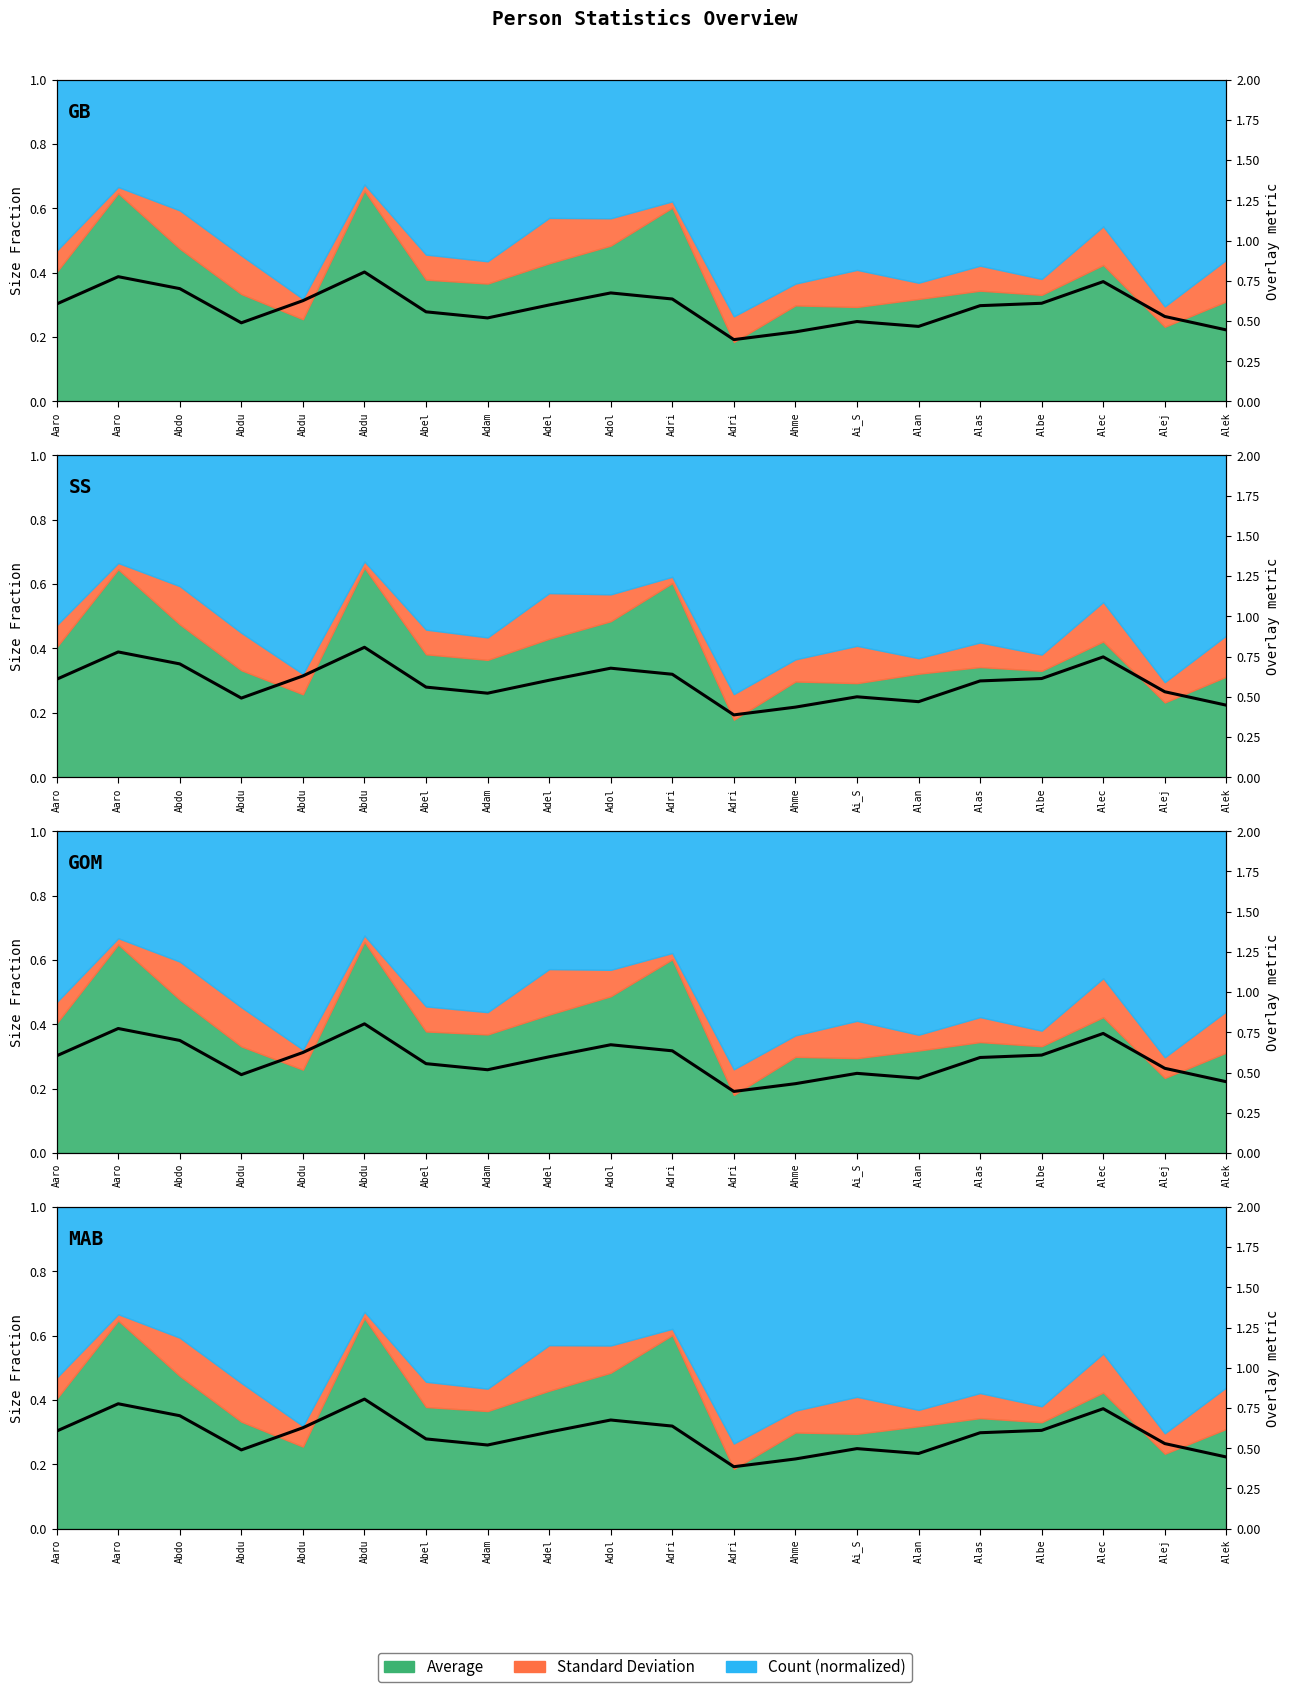

What is the label of the 16th point from the right?

Abdu